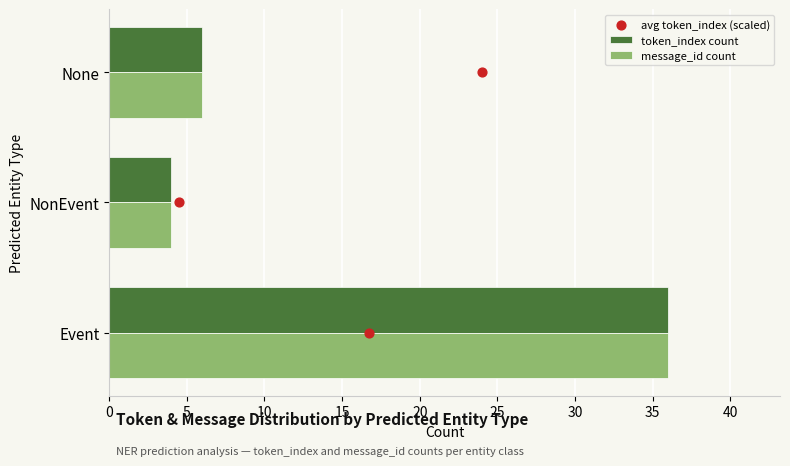

Which series contains the highest Y value?

token_index count